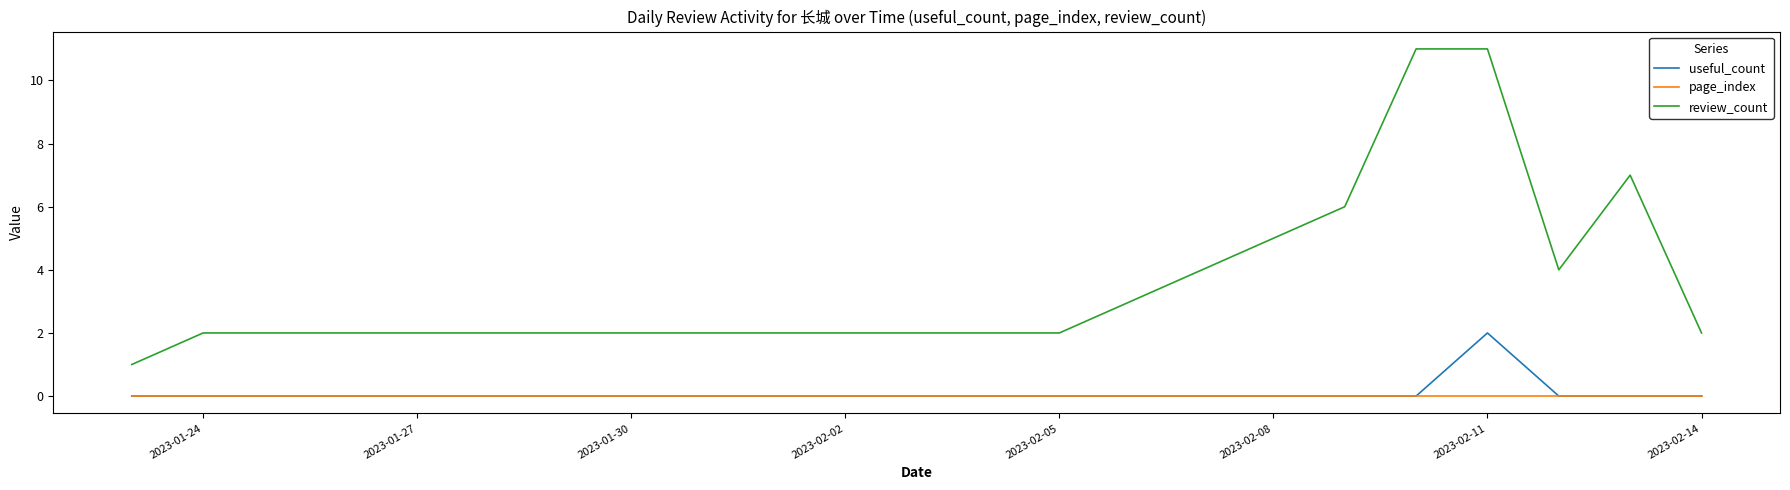

Which series has the largest range (max minus min)?

review_count